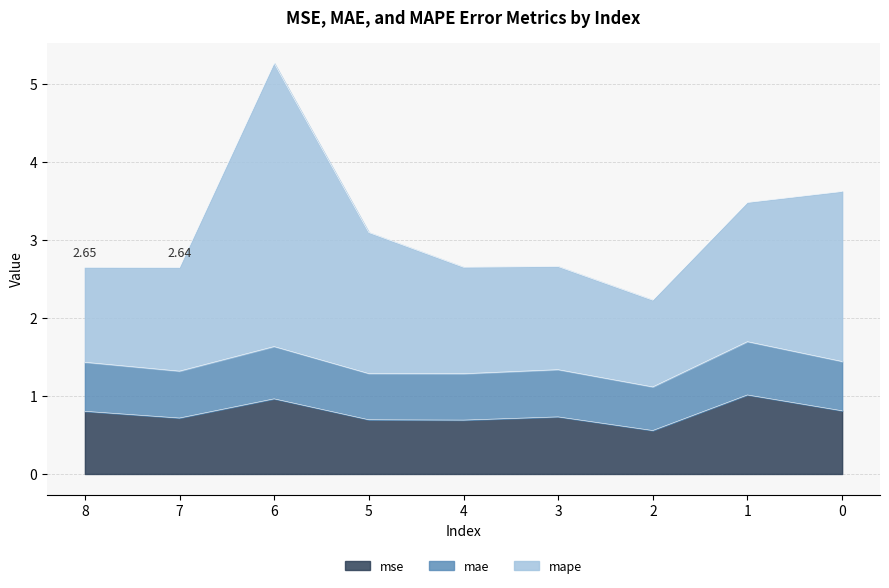

Between 2 and 1, which is larger?

1